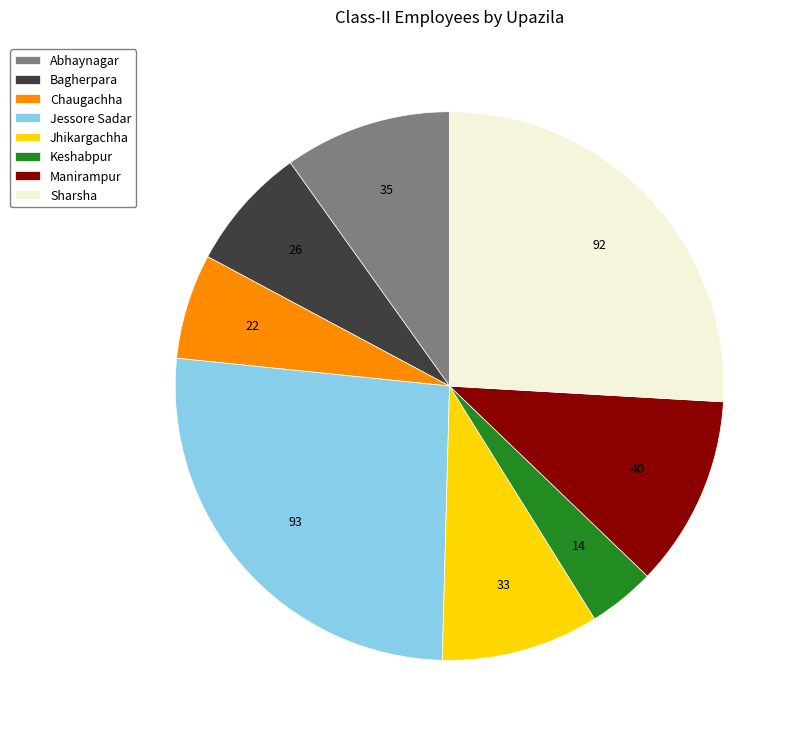

Count the number of slices in the pie.

8